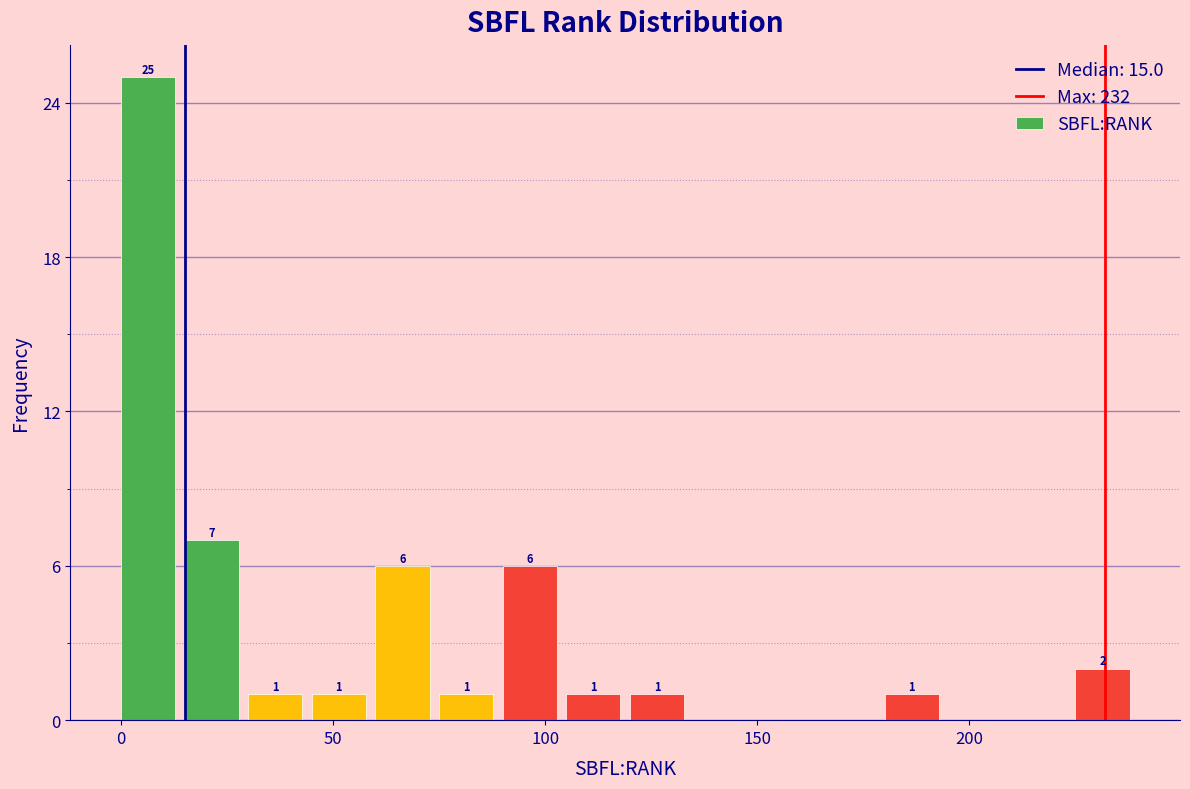

Around what value on the x-axis is the tallest bar? Give the approximate position of its centre, as read against the axis.

5